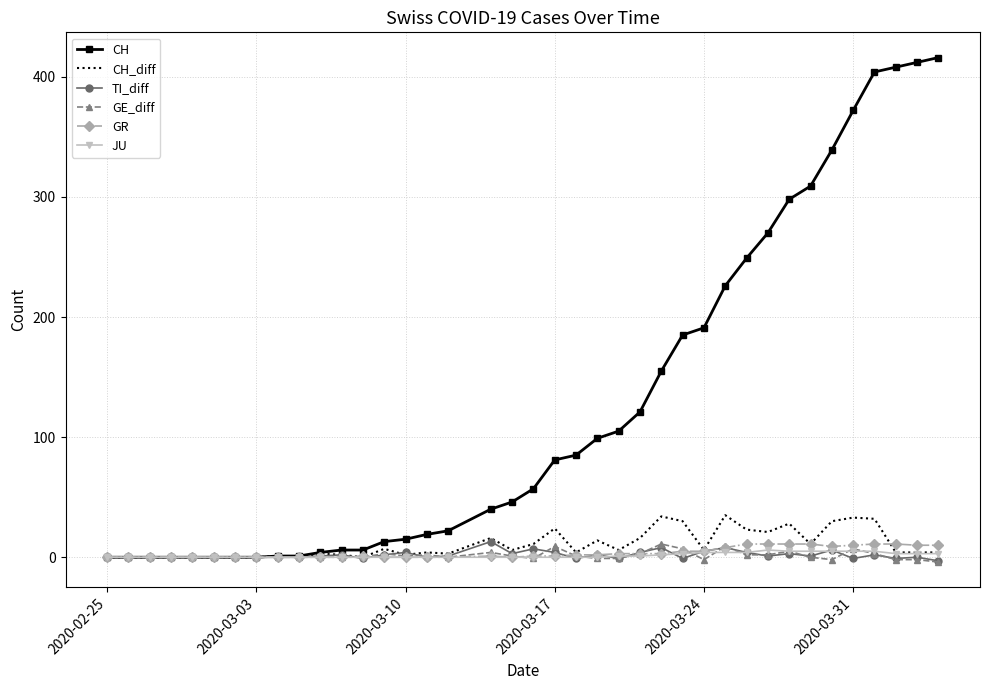

Which series has the widest spread of values?

CH